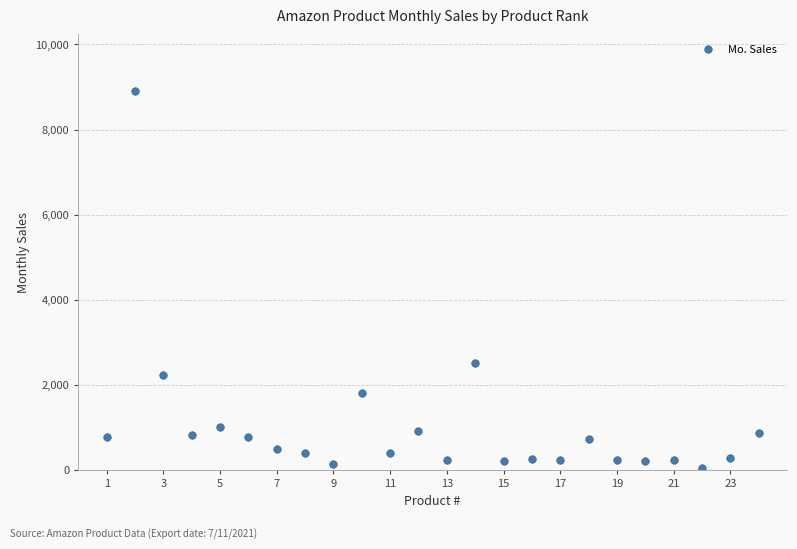

What Y value in the scatter plot is closest to 4473?

2508